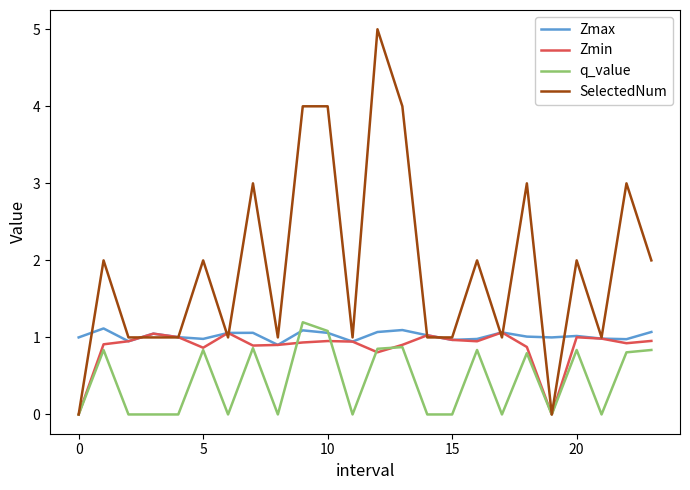

Does the chart display data point markers on the line(s)?

No